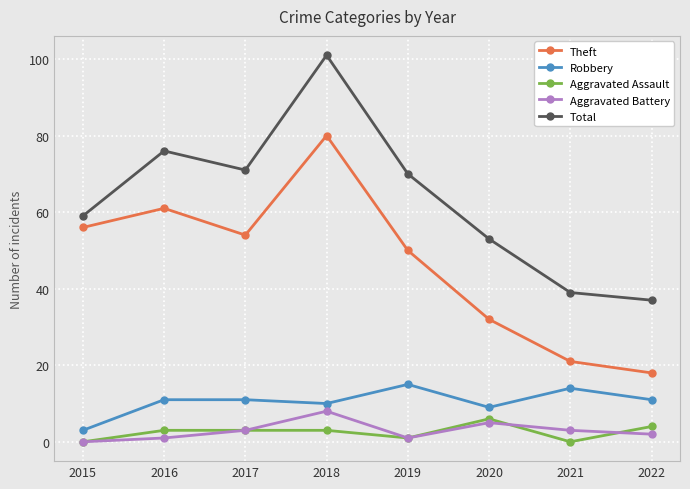

How many data points does each series have?

8